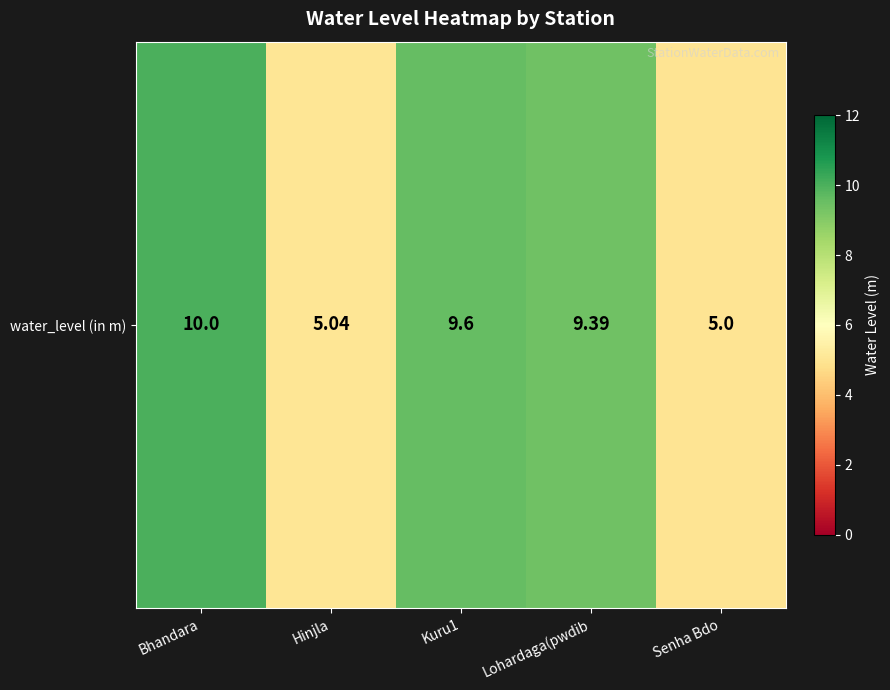

Which category has the highest value across all series?

Bhandara